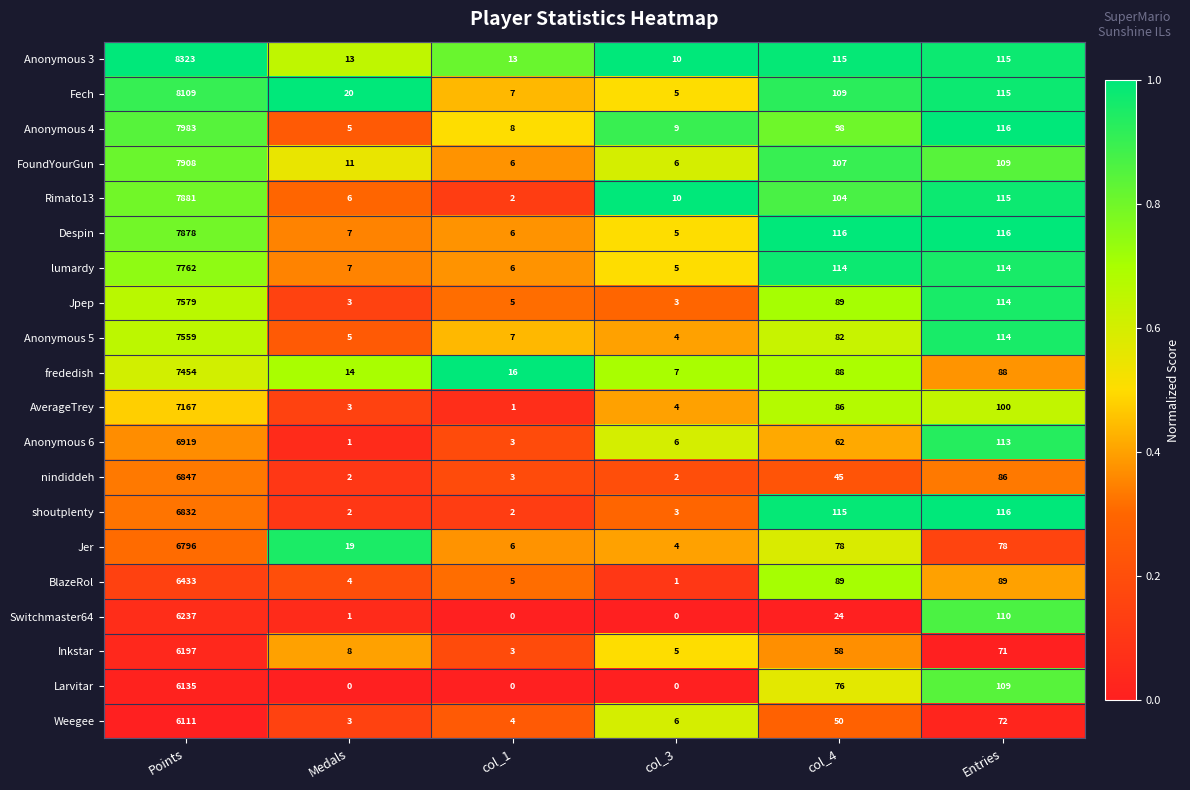

What is the sum of the Anonymous 3 values at col_3 and Entries?

125